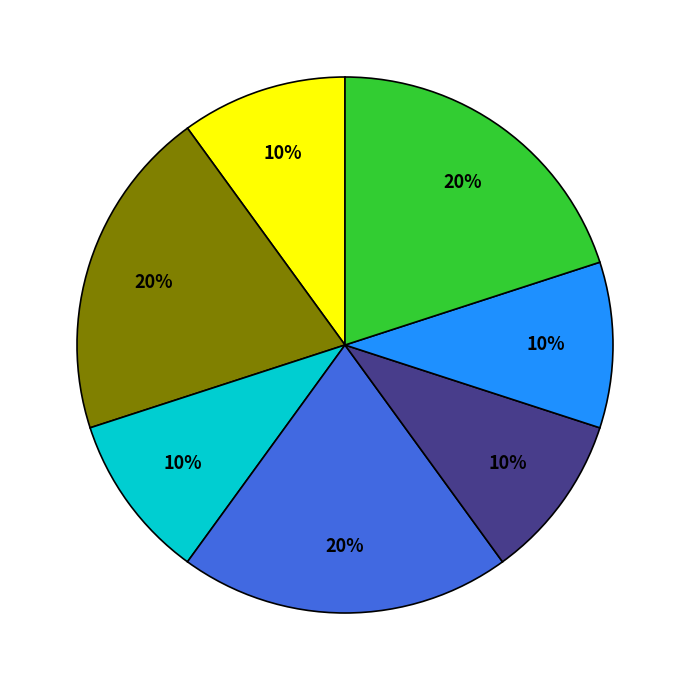

To the nearest percent, what is the difference between the largest and smallest slice percentages?

10%